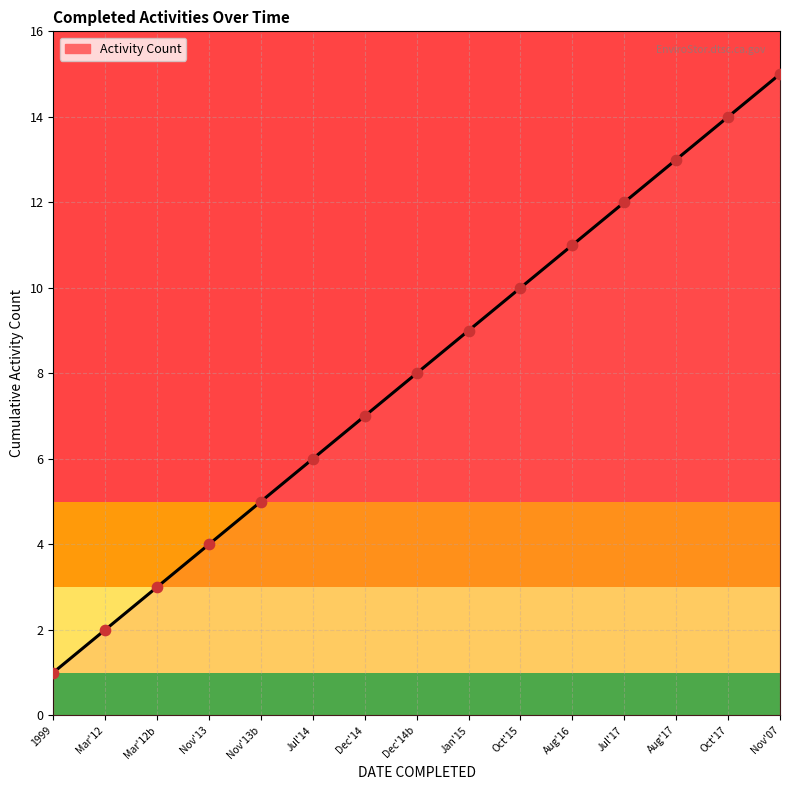

What is the change in value from Jul'14 to Oct'17?

+8